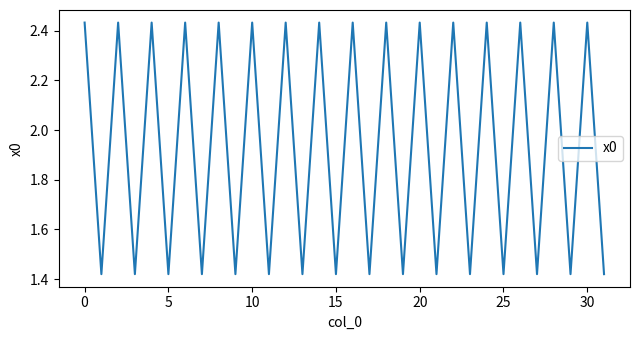

What is the difference between the maximum and minimum values?

1.0